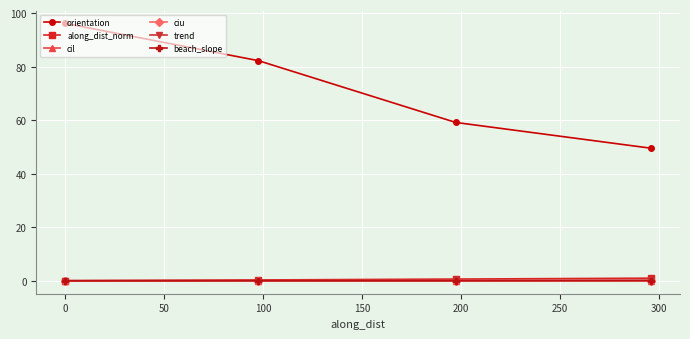

Which series has the largest total across all categories?

orientation